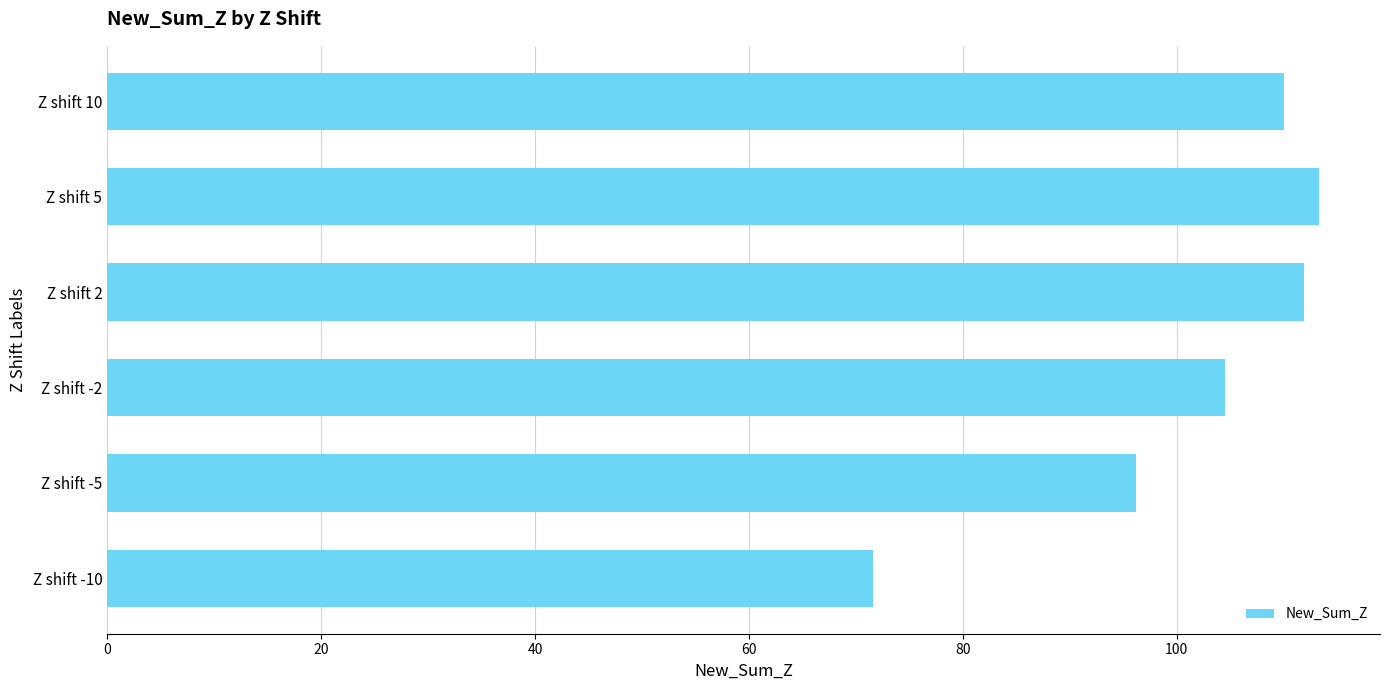

True or false: the data shows 71.6 at Z shift -10.

True